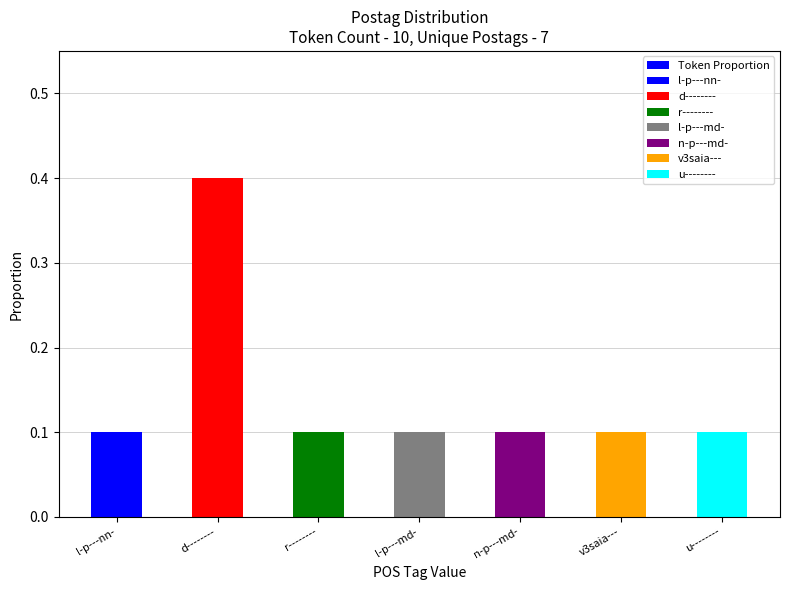

Where is the data nearest to the value 0?

l-p---nn-